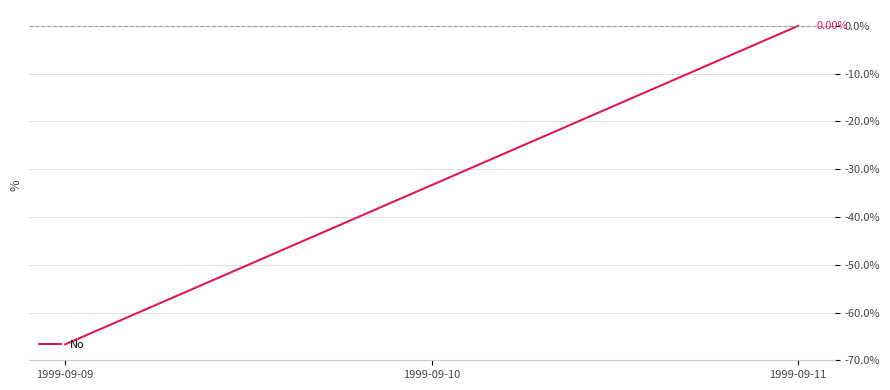

Reading left to right, transcribe all the data shown in this chart.

1999-09-09=-66.7	1999-09-10=-33.3	1999-09-11=0.0